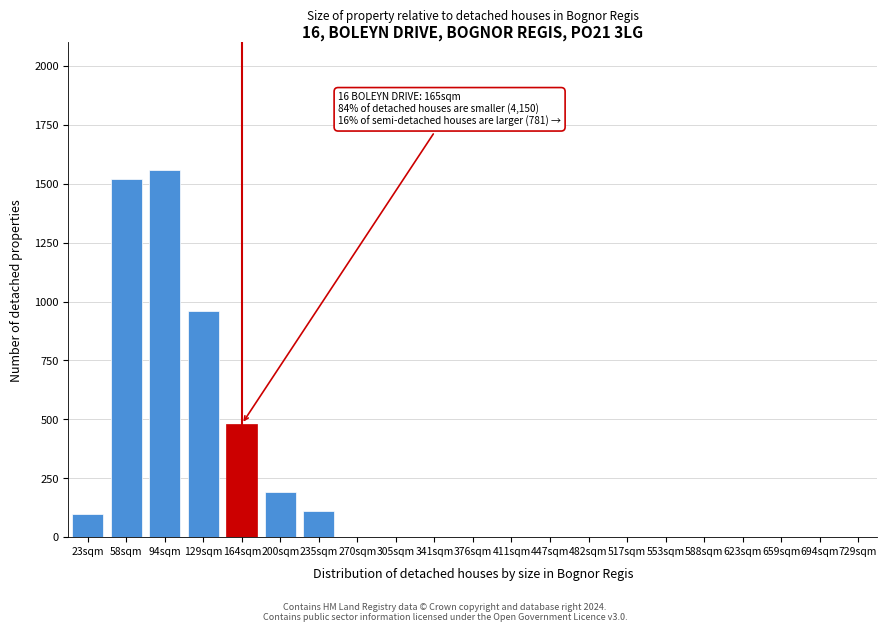

Reading left to right, list all the values displayed in this chart.

23sqm=100	58sqm=1520	94sqm=1560	129sqm=960	164sqm=480	200sqm=190	235sqm=110	270sqm=0	305sqm=0	341sqm=0	376sqm=0	411sqm=0	447sqm=0	482sqm=0	517sqm=0	553sqm=0	588sqm=0	623sqm=0	659sqm=0	694sqm=0	729sqm=0